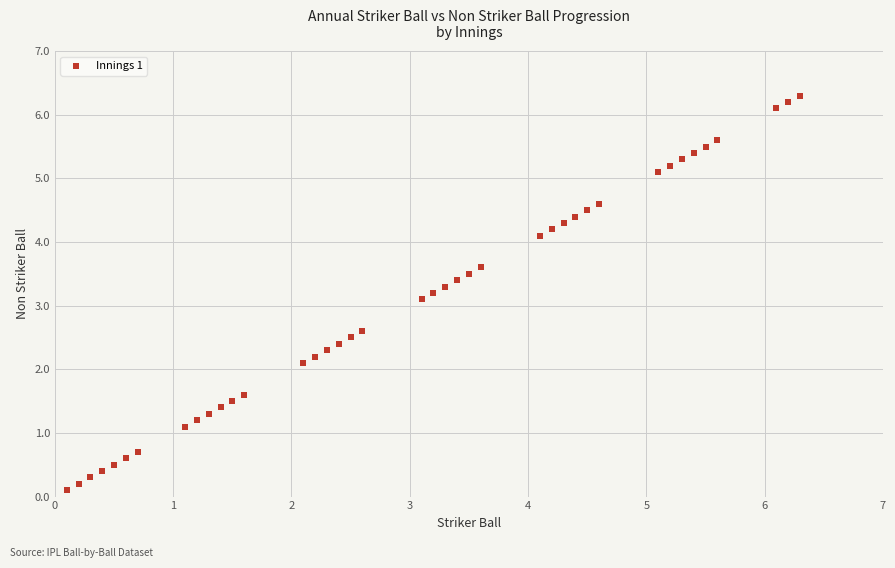

What Y value in the scatter plot is closest to 3?

3.1